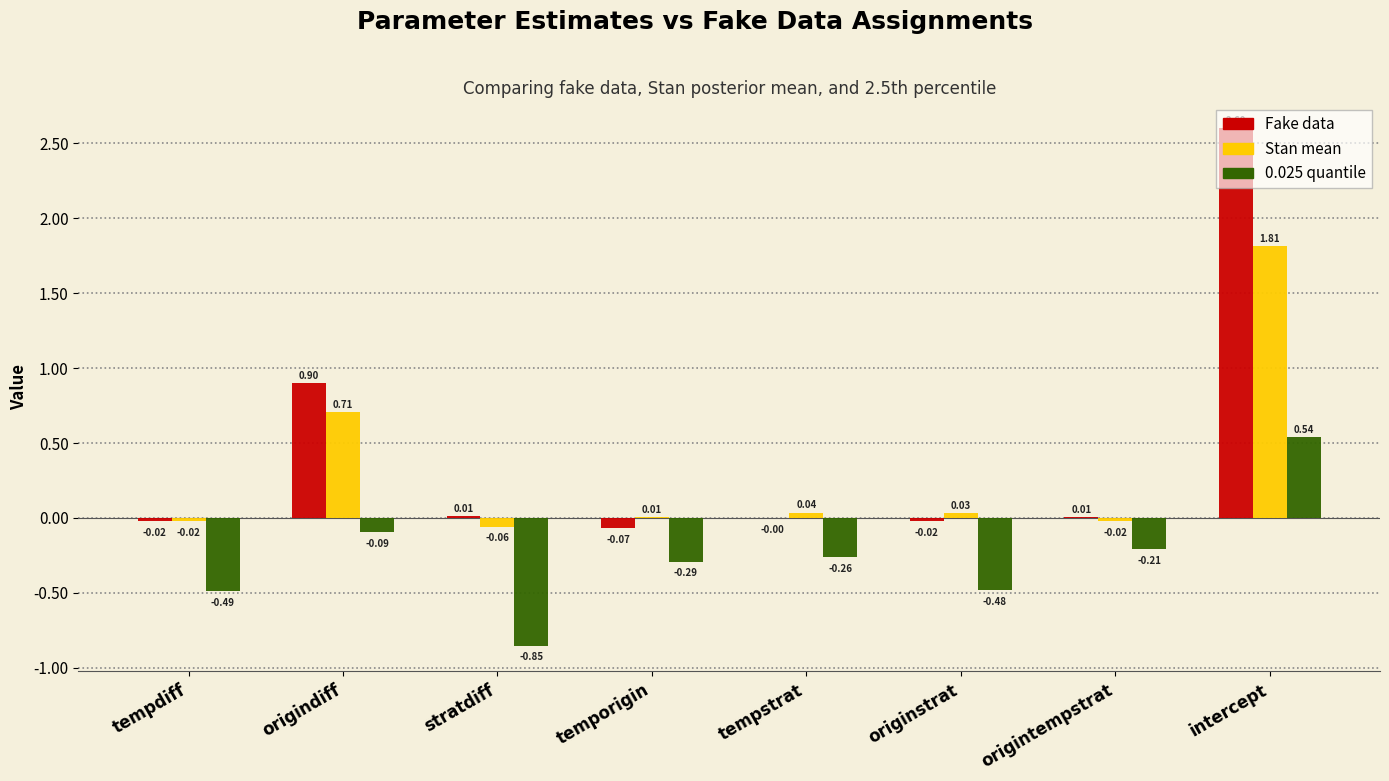

How many data points does each series have?

8